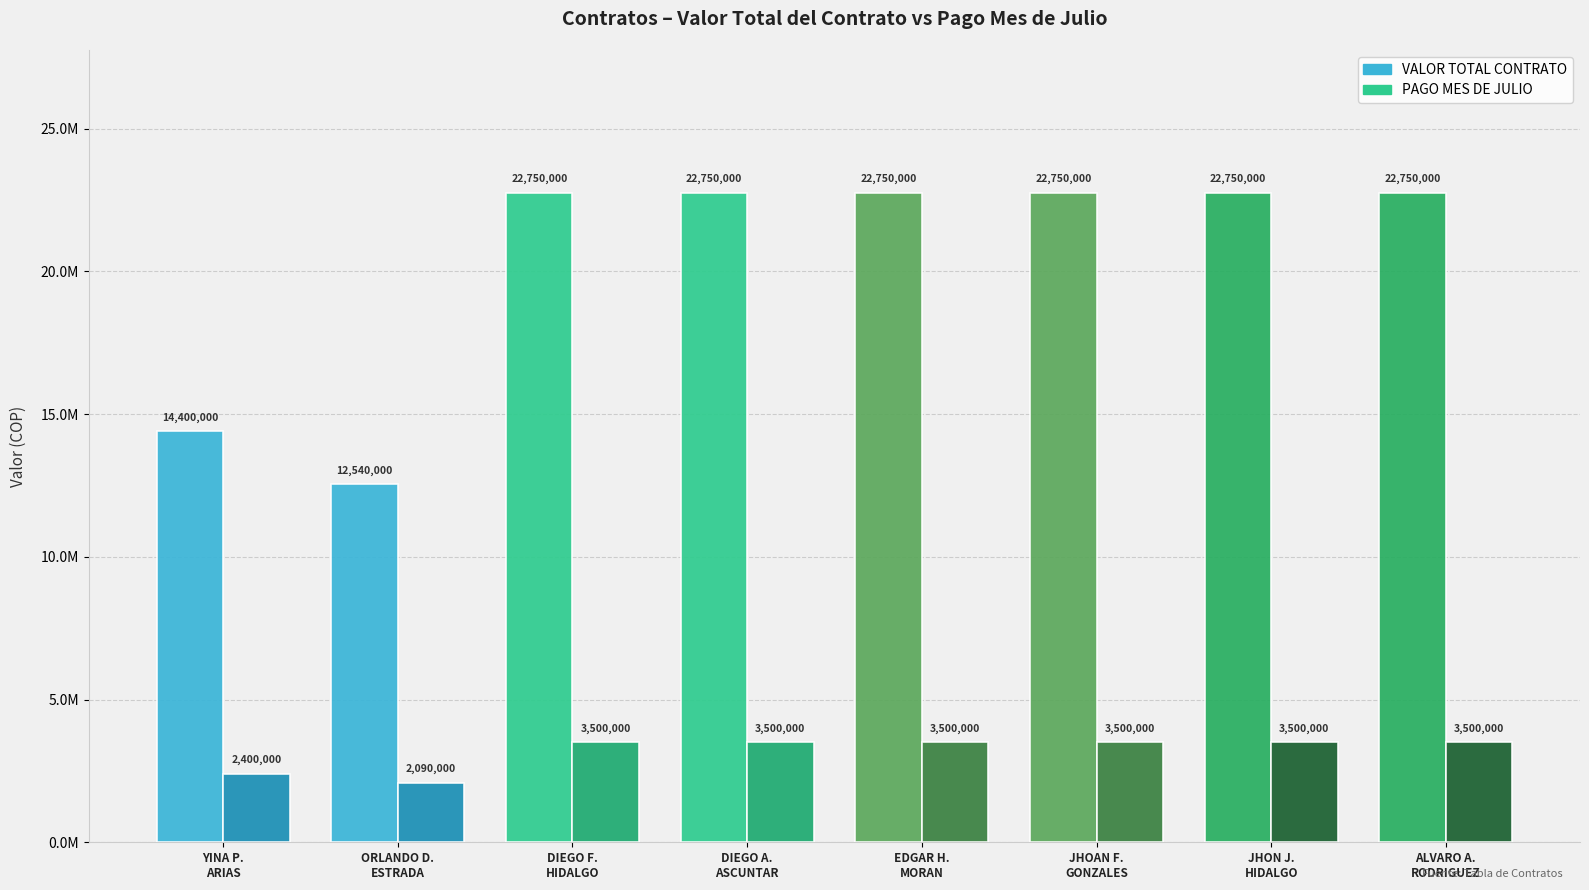

Which has a higher value, DIEGO ANTONIO ASCUNTAR or EDGAR HERNANDO MORAN?

DIEGO ANTONIO ASCUNTAR